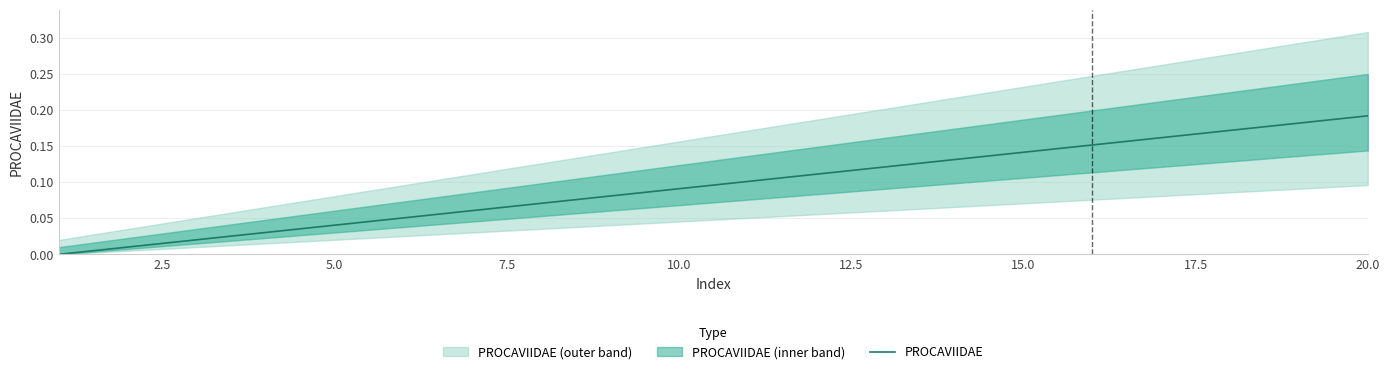

Which category has the highest value in the PROCAVIIDAE series?

20.0